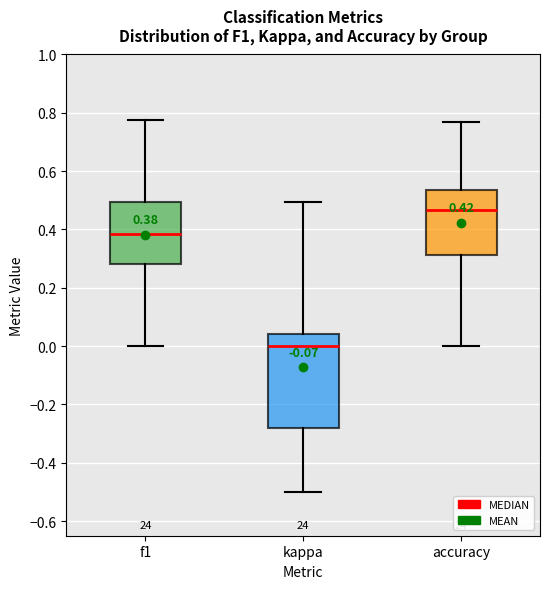

Which box is the tallest, from its lower edge to its upper edge?

kappa